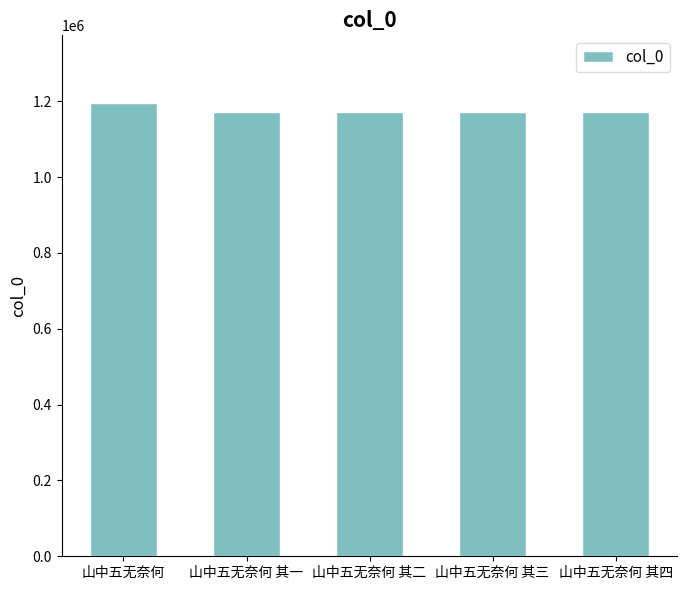

Count the number of data series in this chart.

1